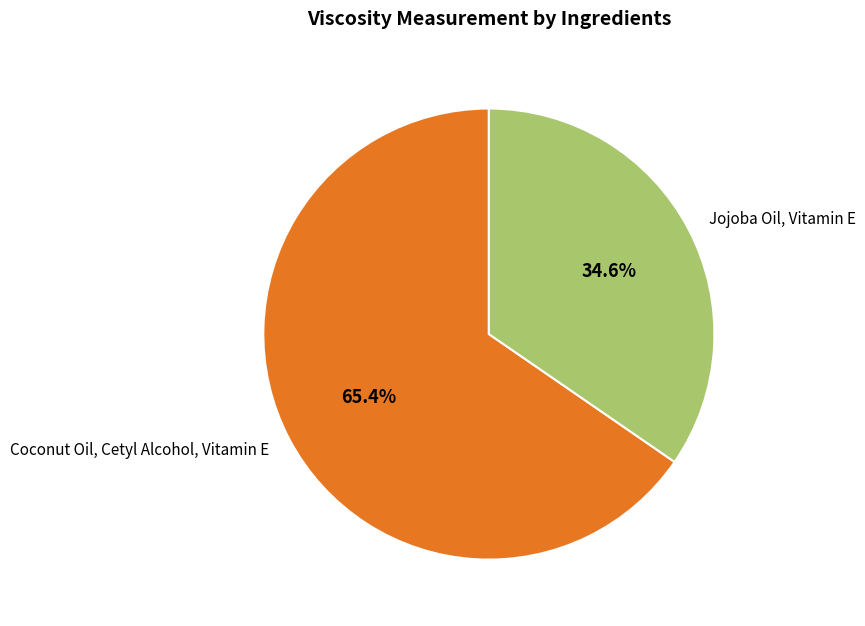

Is there any slice that represents more than half of the pie?

Yes